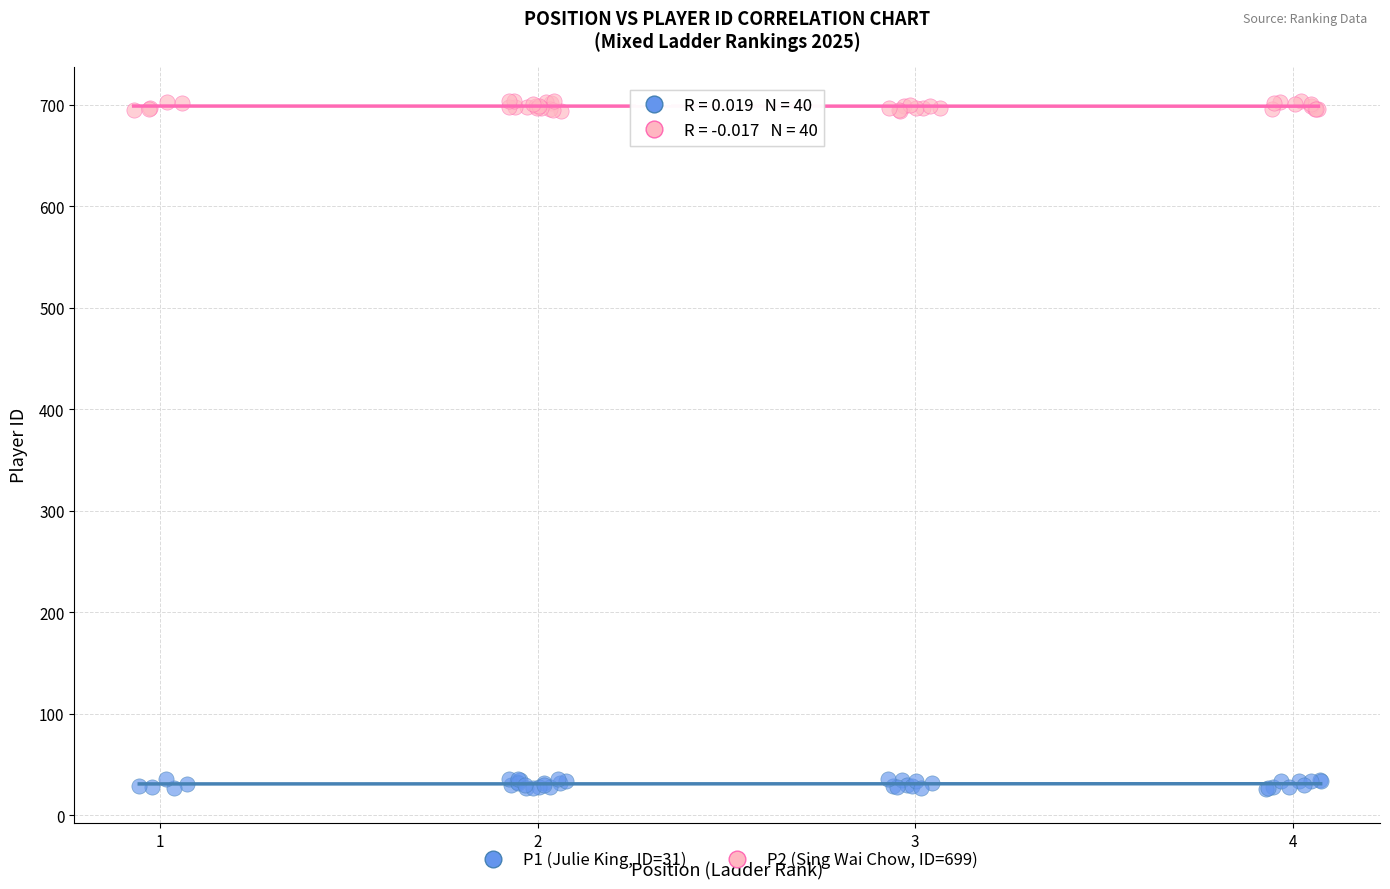

Which series contains the highest Y value?

P2 (Sing Wai Chow, ID=699)